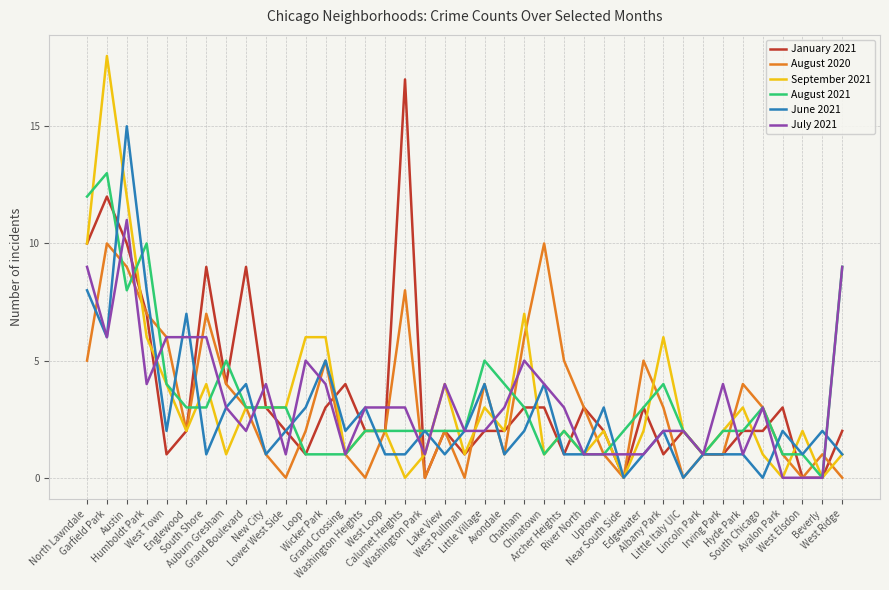

List the series in order of their peak value, lowest first.

August 2020, July 2021, August 2021, June 2021, January 2021, September 2021